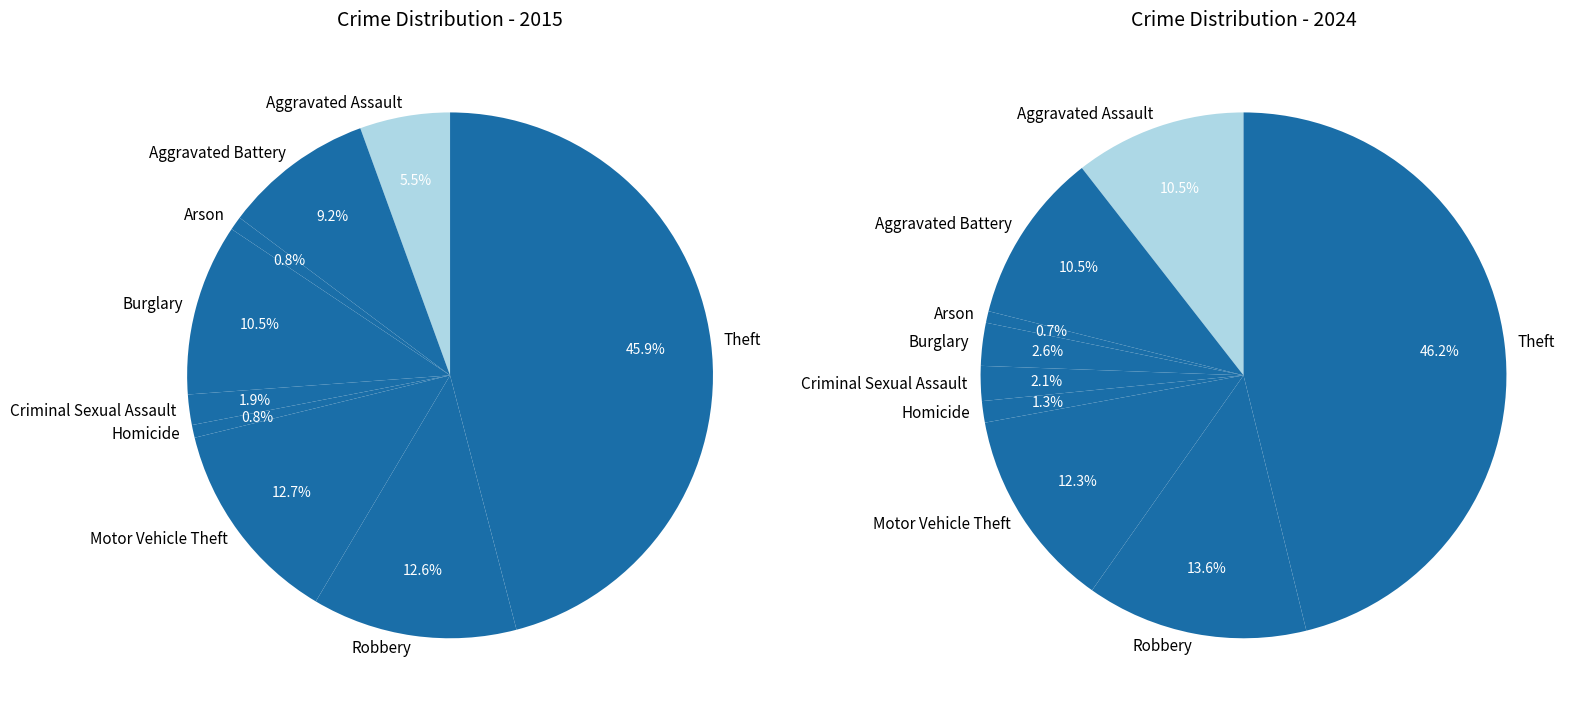

What percentage do values_2015 and 4 together represent?

7.4%